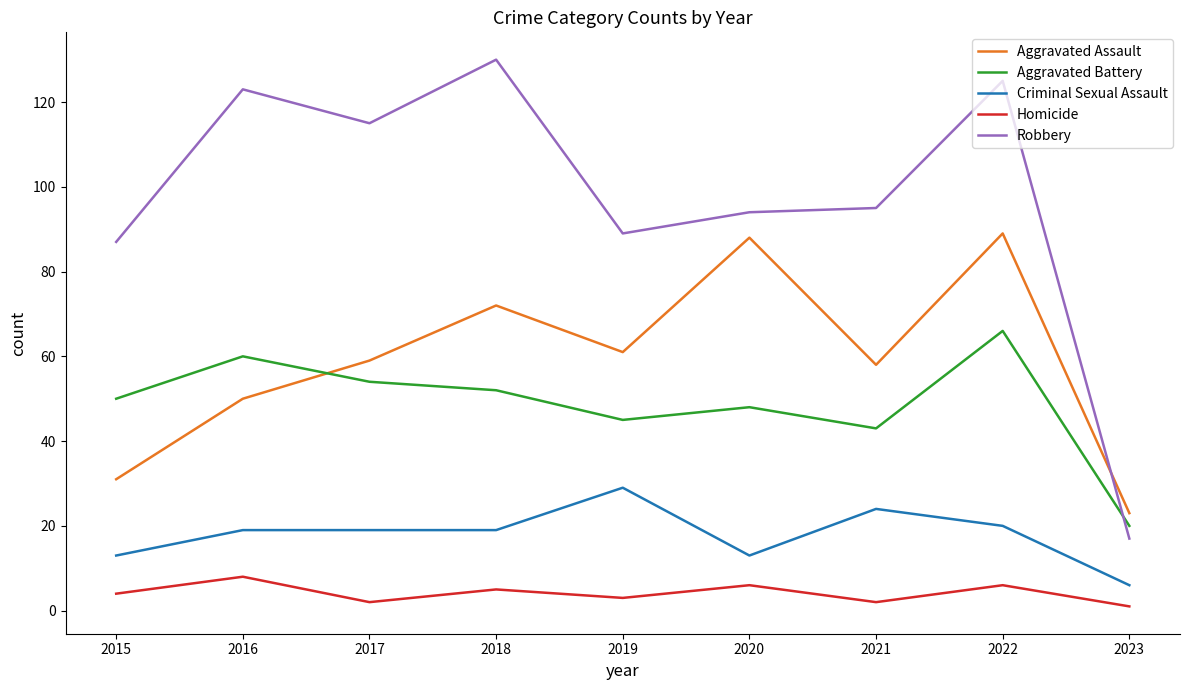

How many lines are shown in the chart?

5